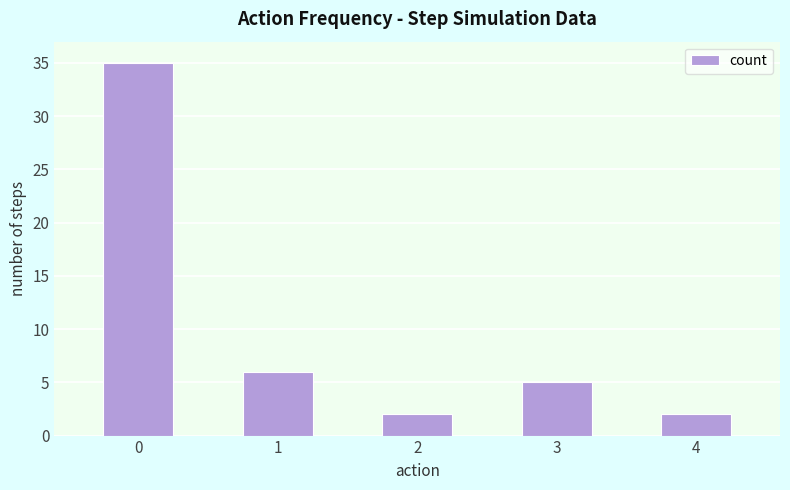

What is the change in value from 1 to 3?

-1